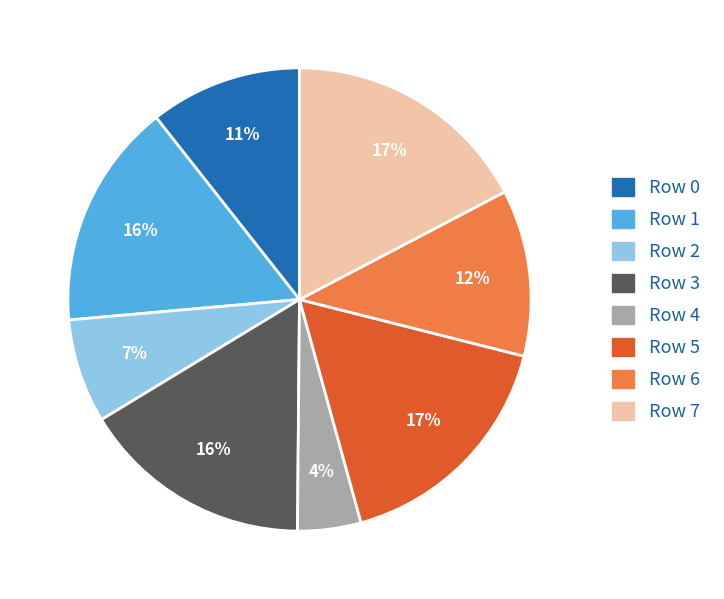

Which slice is the smallest?

Row 4